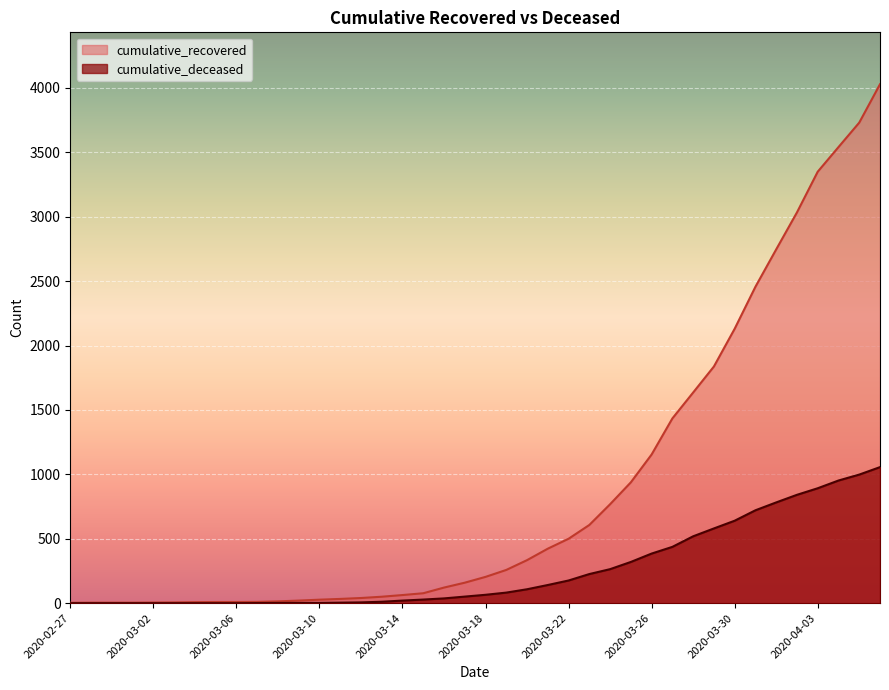

Which series has the largest total across all categories?

cumulative_recovered